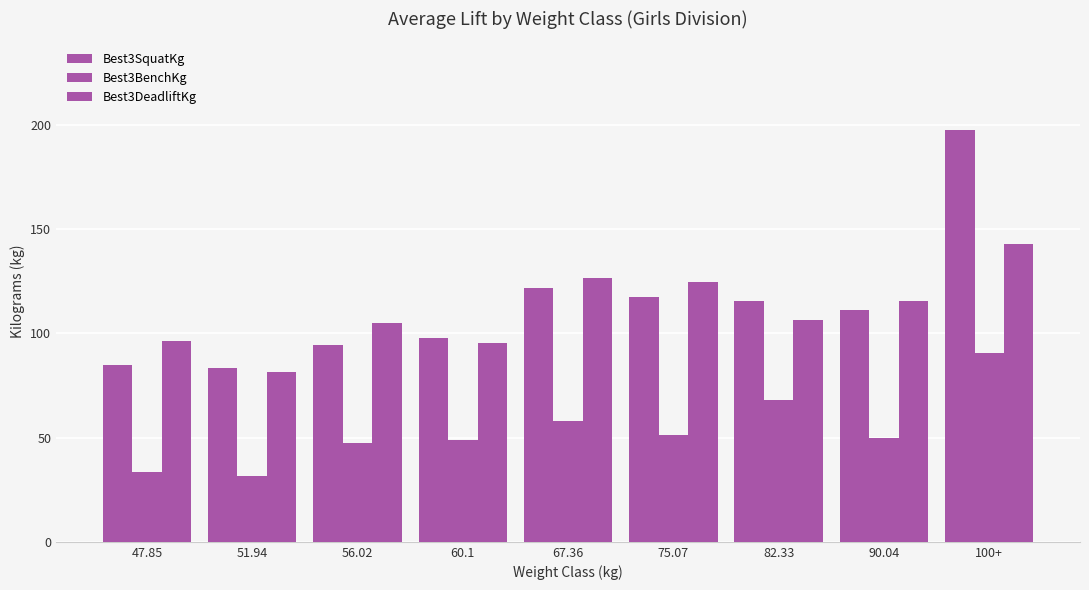

Which series has the largest total across all categories?

Best3SquatKg